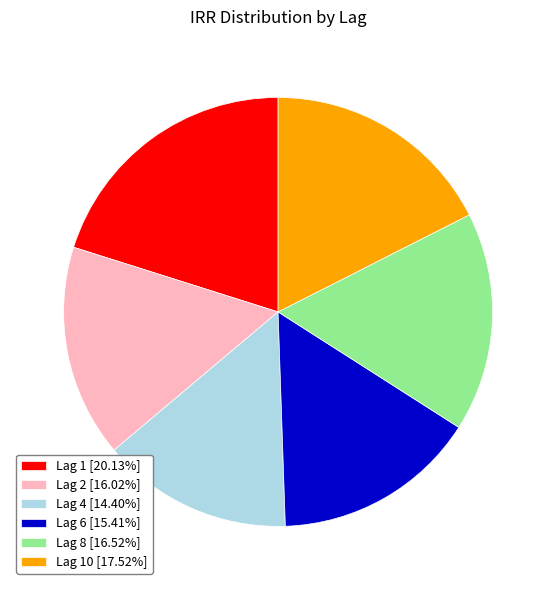

Approximately how many times larger is the value at Lag 8 [16.52%] compared to Lag 10 [17.52%]?

0.9